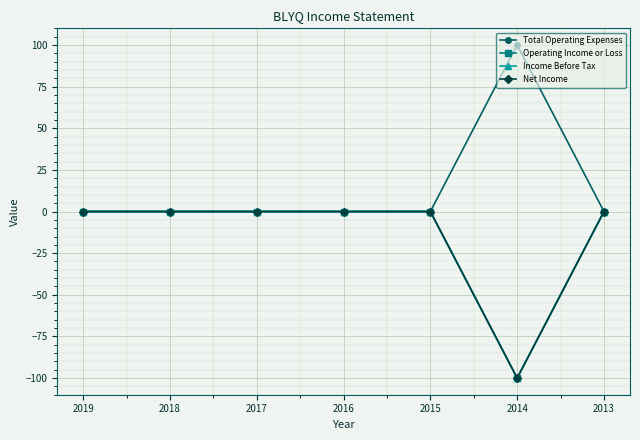

Which label corresponds to the smallest value in the chart?

2014